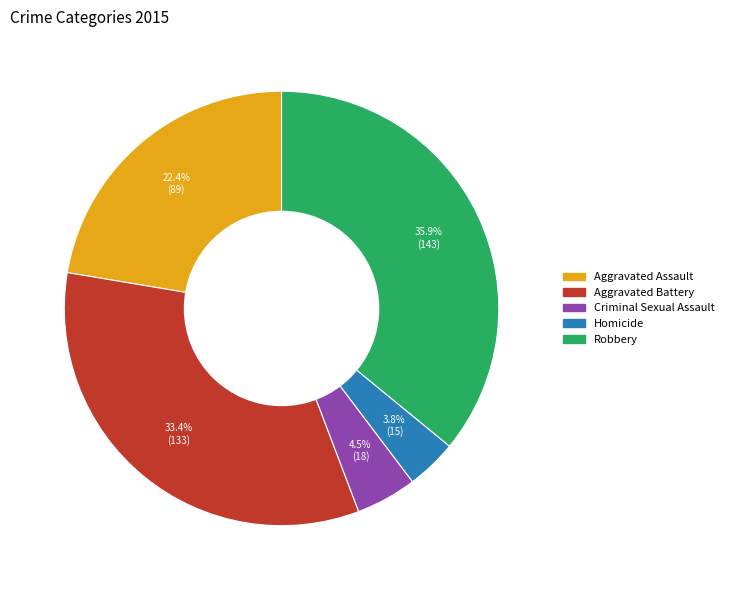

What percentage is the Aggravated Battery slice, to the nearest percent?

33%